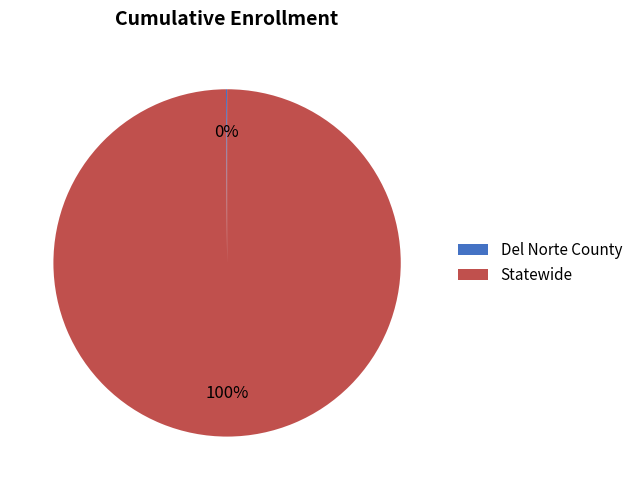

Is there any slice that represents more than half of the pie?

Yes